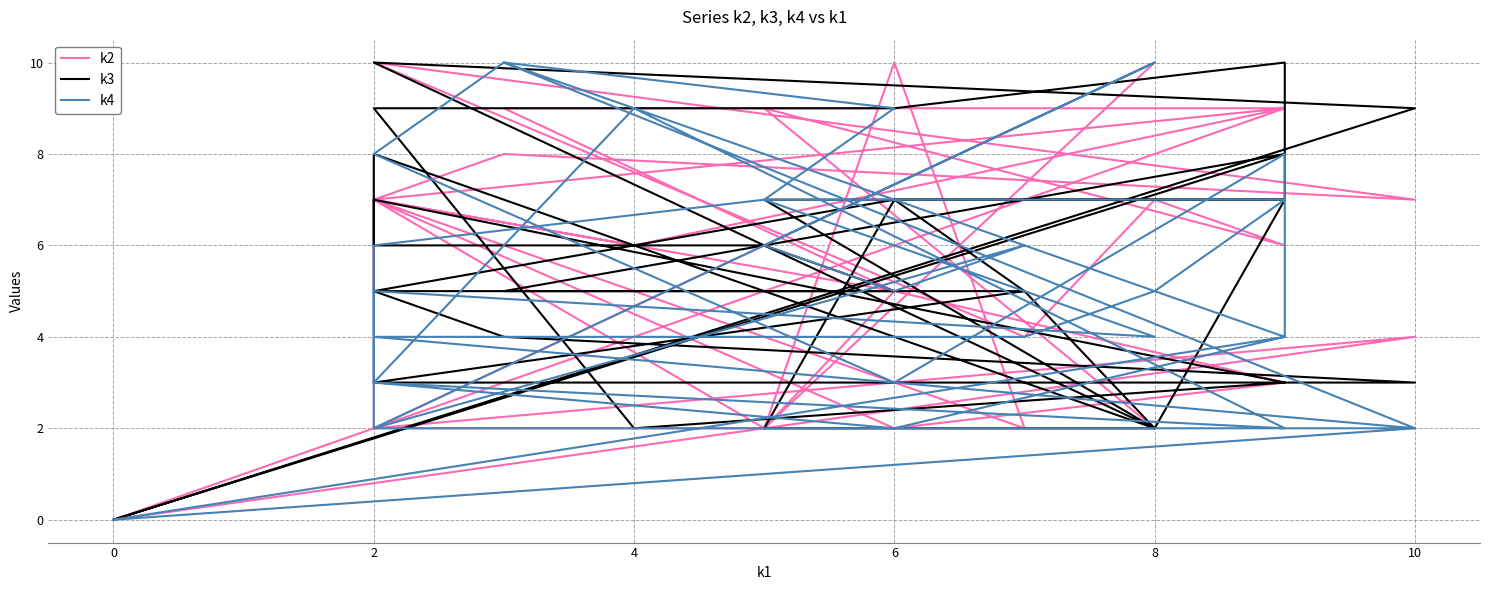

True or false: k2 has more than 1 interior local peaks.

True